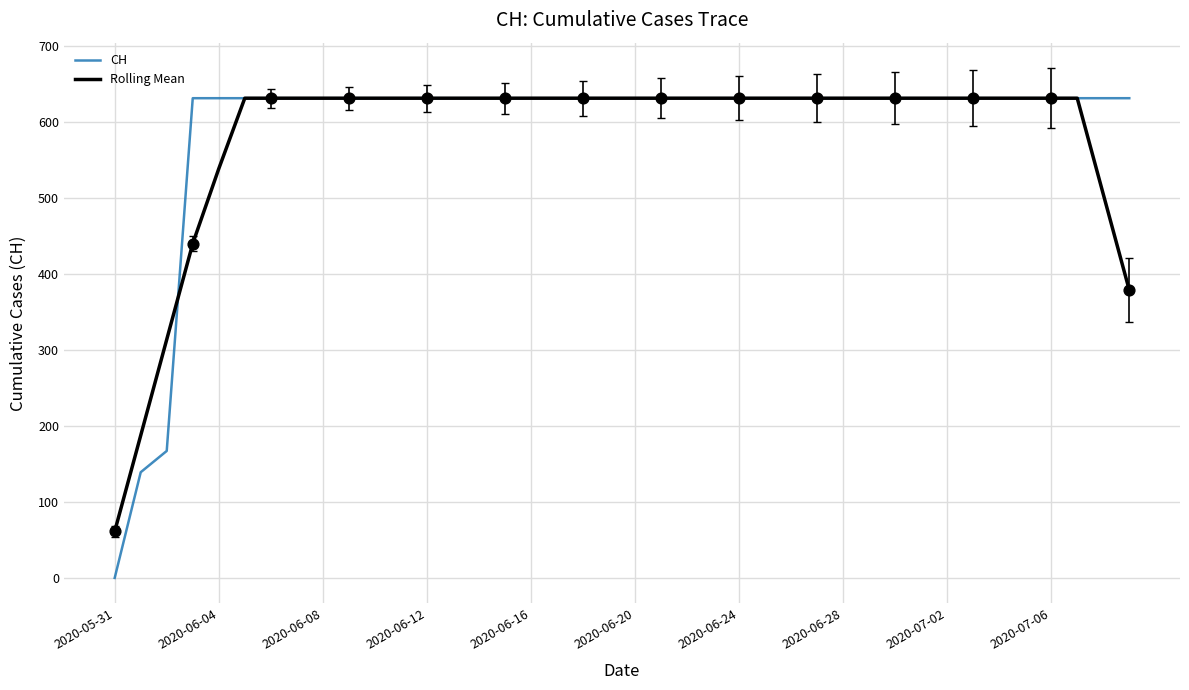

What is the greatest value displayed?

631.0